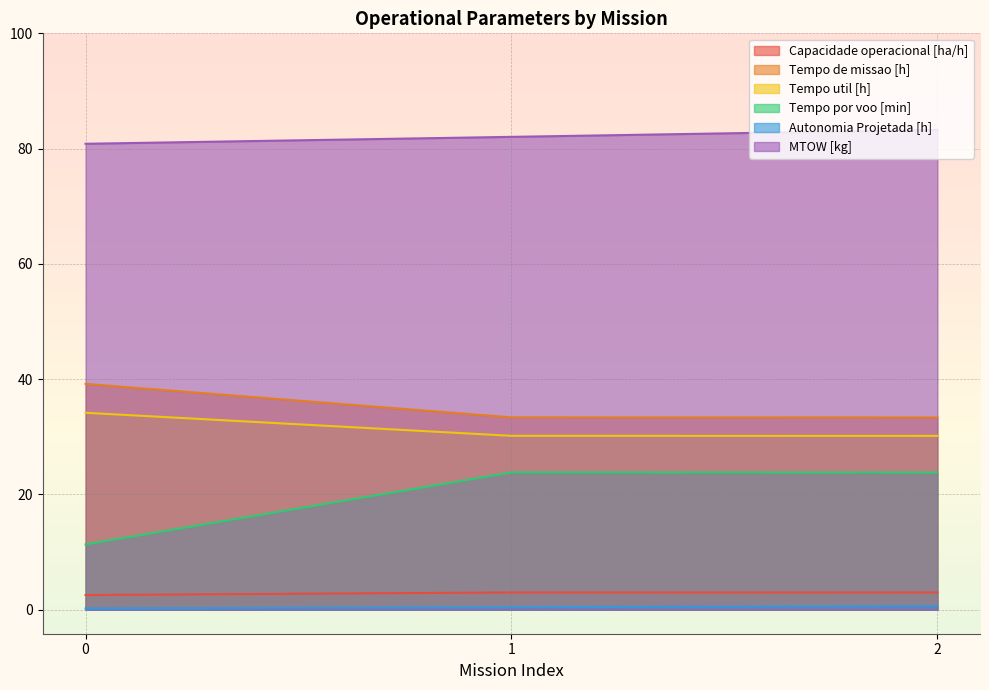

Which category has the lowest value in the Tempo util [h] series?

2